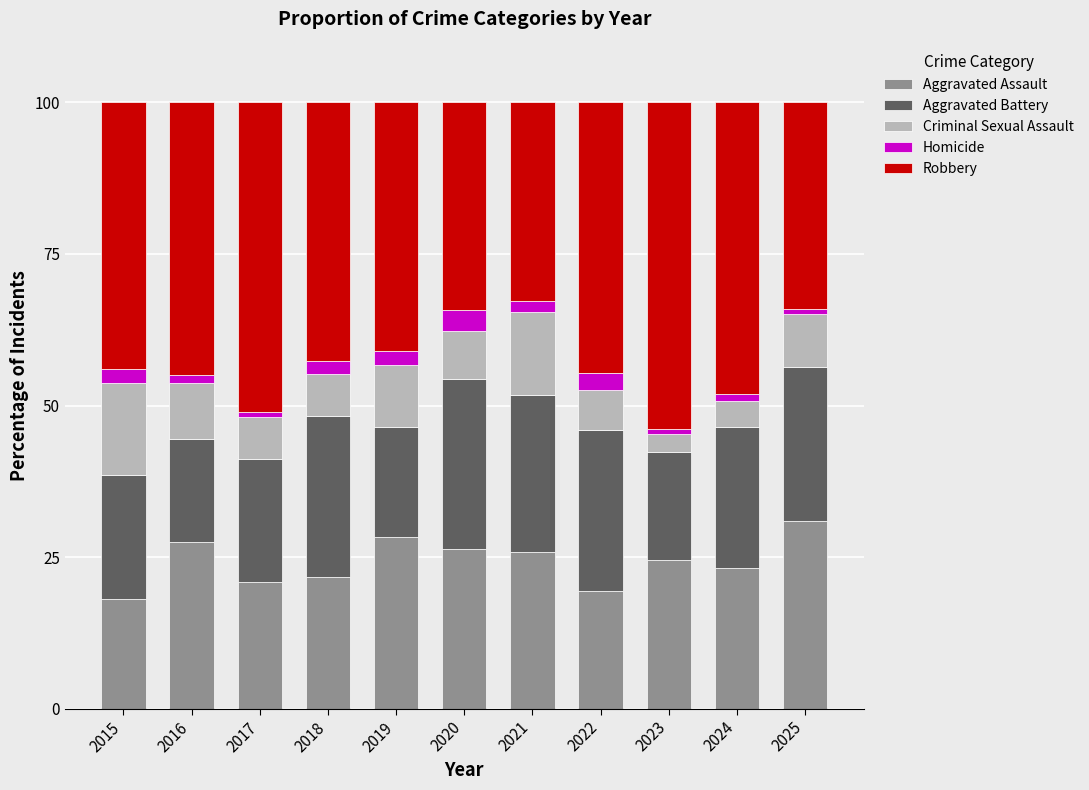

What is the total value across all series at 2022?

100.0